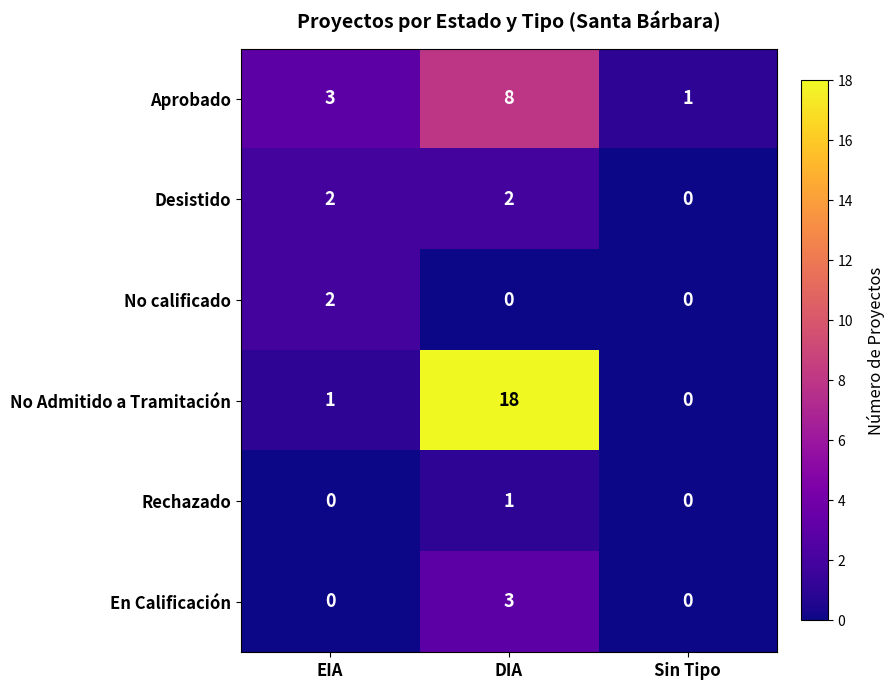

Which series changed the most between DIA and Sin Tipo?

No Admitido a Tramitación